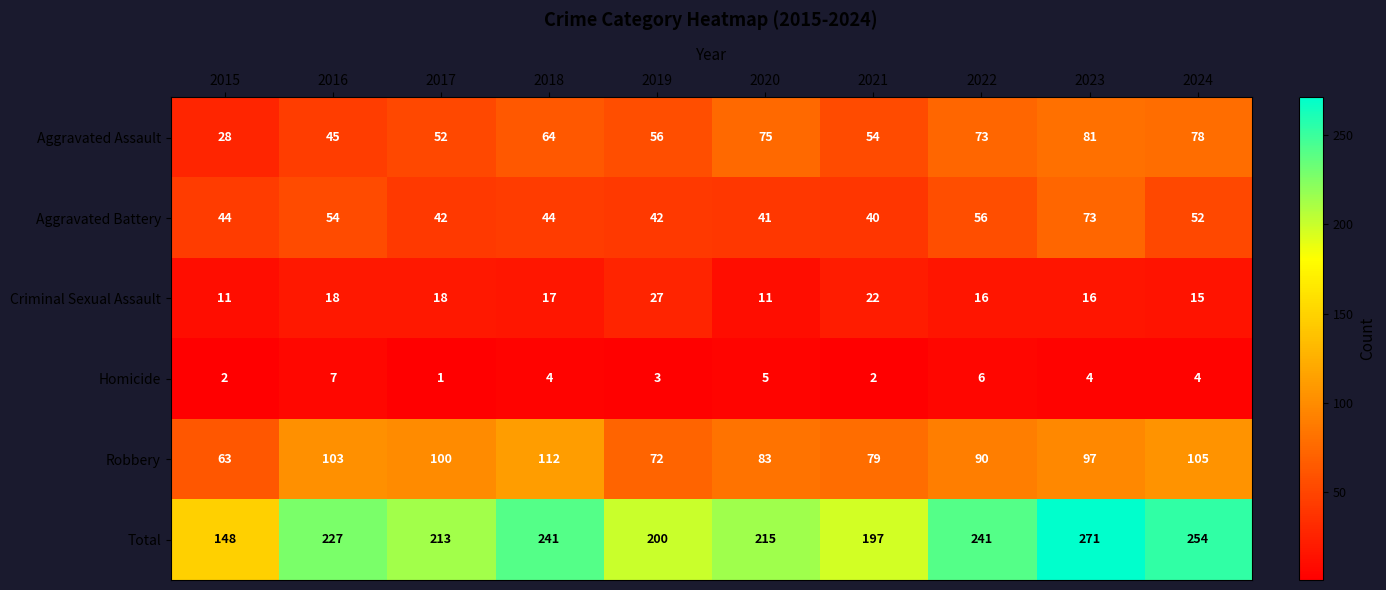

What is the greatest value displayed?

271